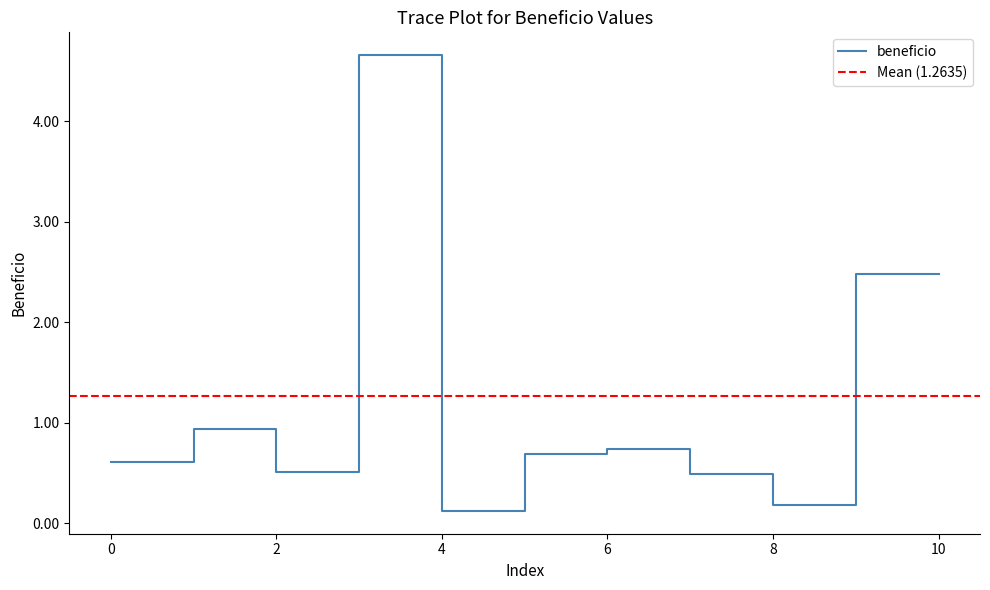

The value of beneficio at 0 is 0.6. True or false?

True